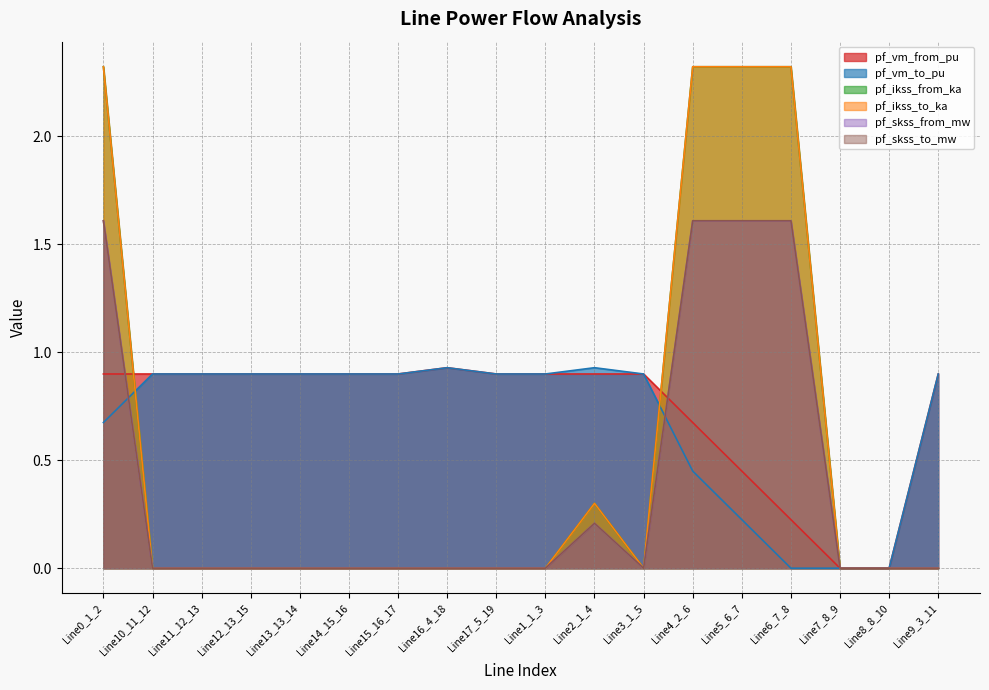

At which label does pf_skss_from_mw reach its peak?

Line6_7_8